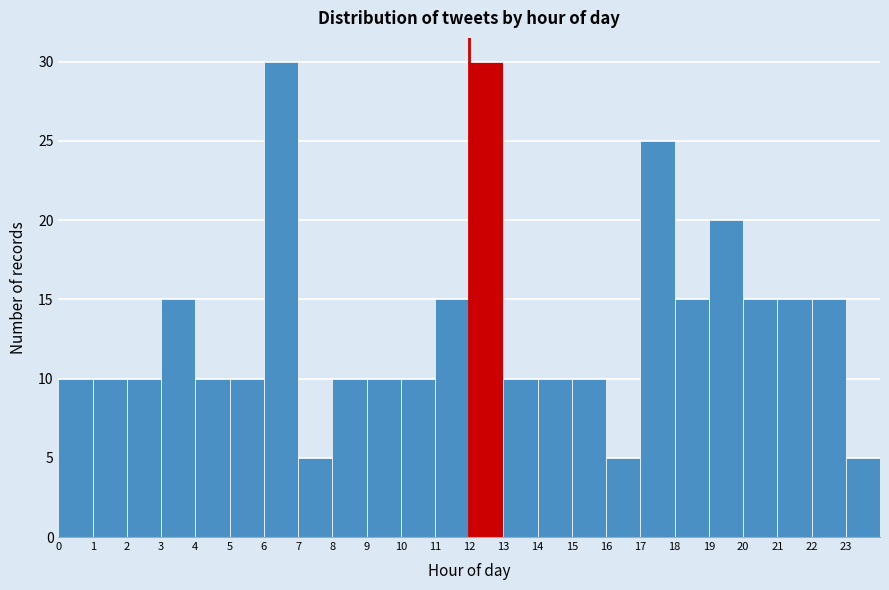

How tall is the bar that spans 12 to 13 on the x-axis? The values are not printed on the chart, so give them approximately, as read against the axis.

30